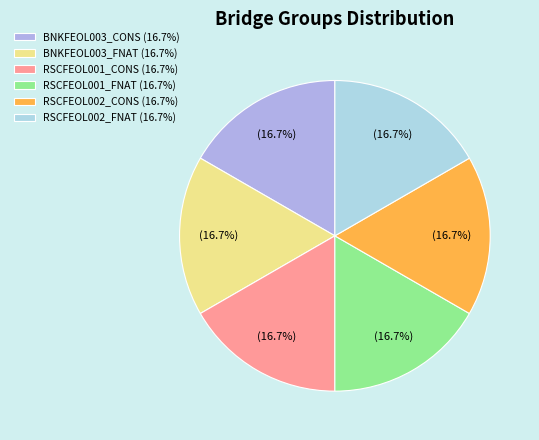

To the nearest percent, what percentage of the pie is BNKFEOL003_FNAT?

17%